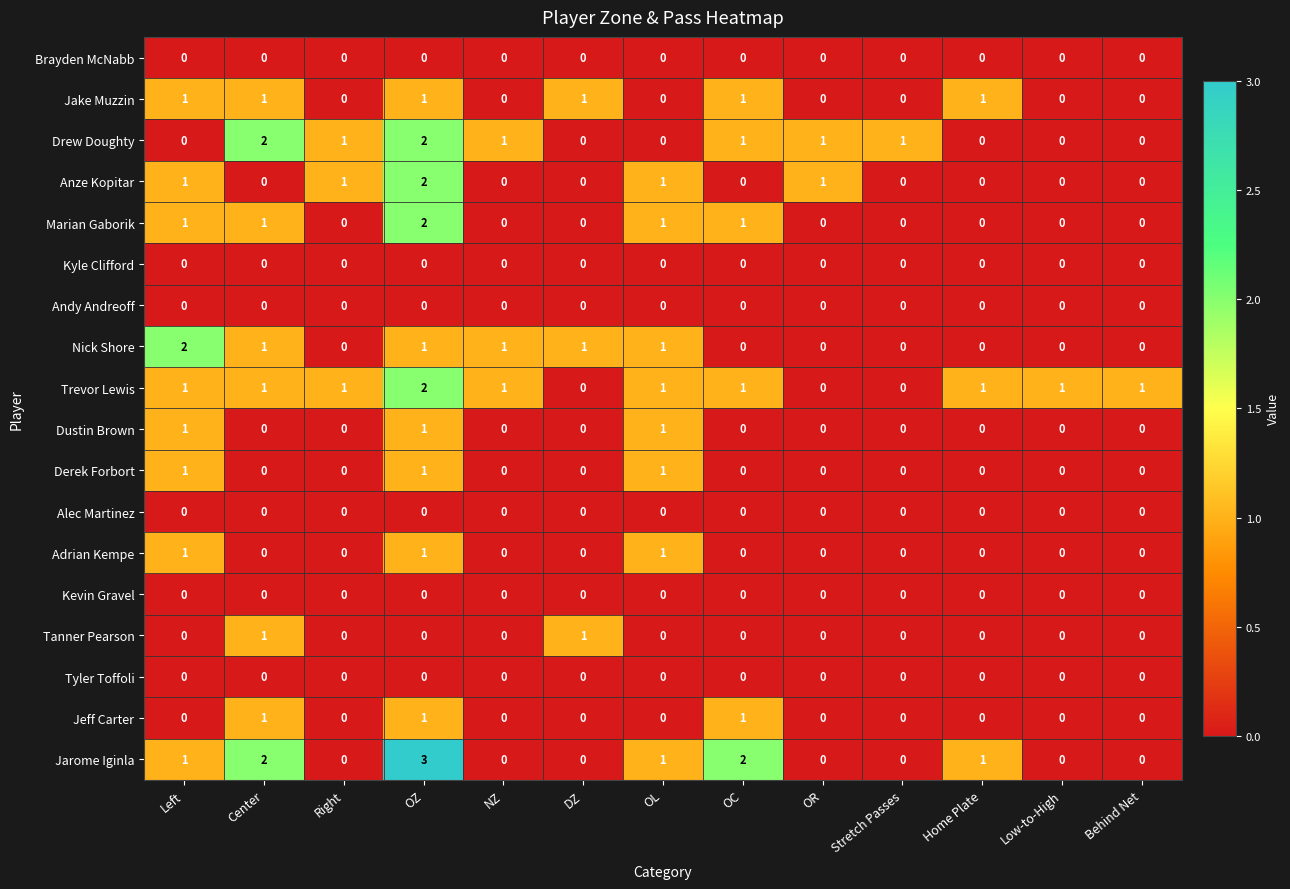

What is the sum of all Jarome Iginla values?

10